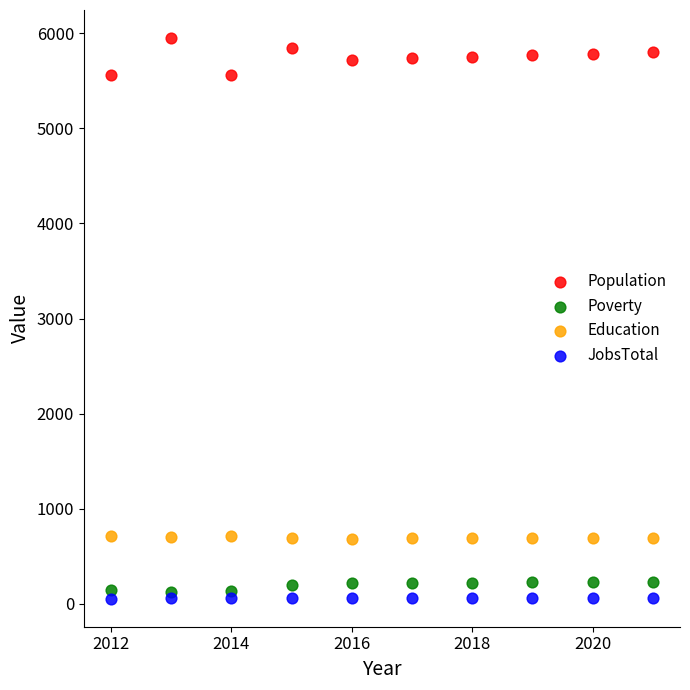

Across all data points, what is the range of X values (max minus min)?

9